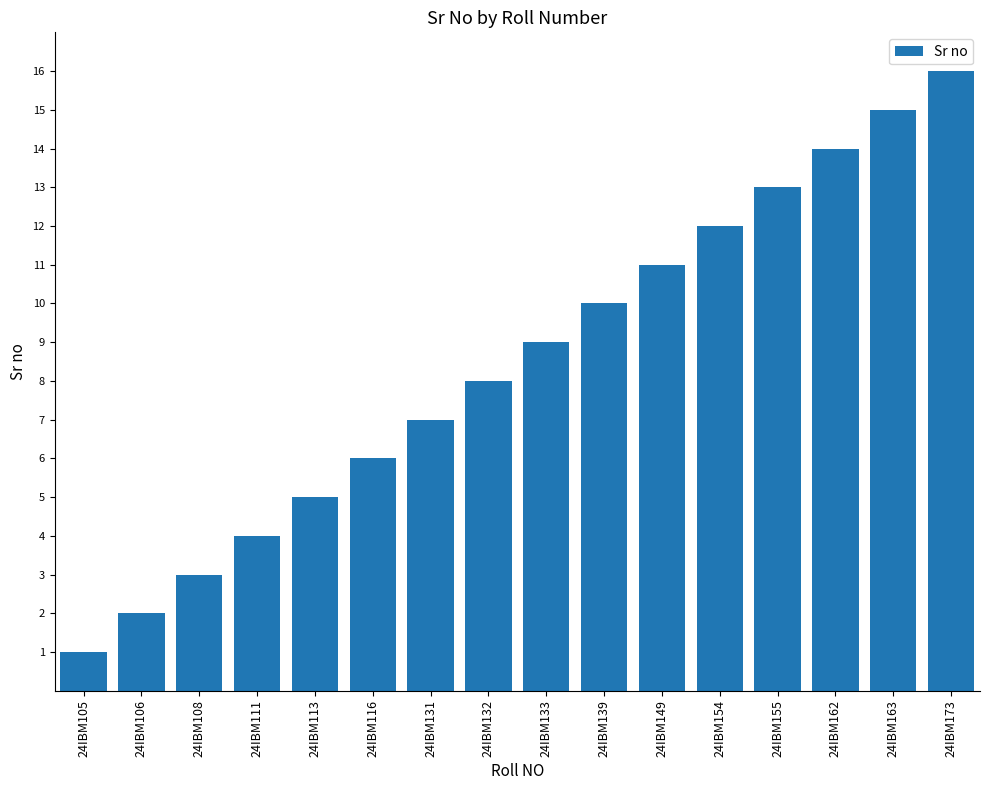

Which category has the lowest value across all series?

24IBM105